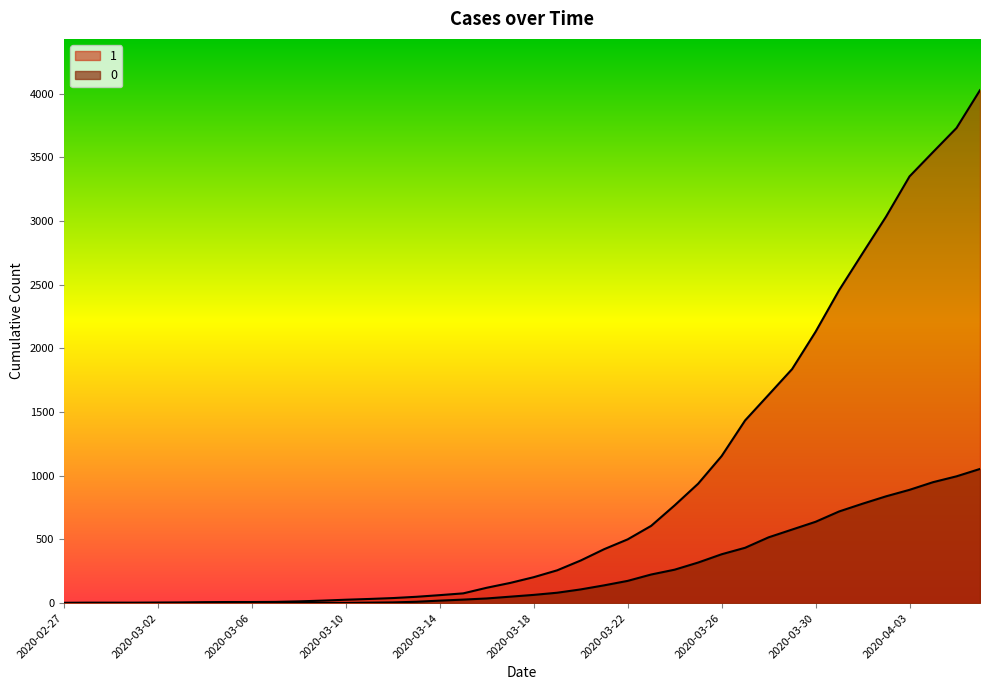

Where is 0 nearest to the value 527?

2020-03-28